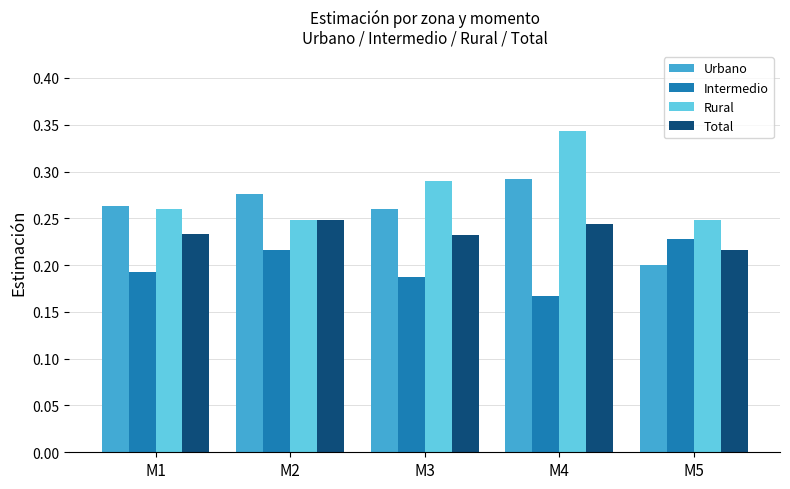

The Intermedio series shows 0.2 at M1. True or false?

True